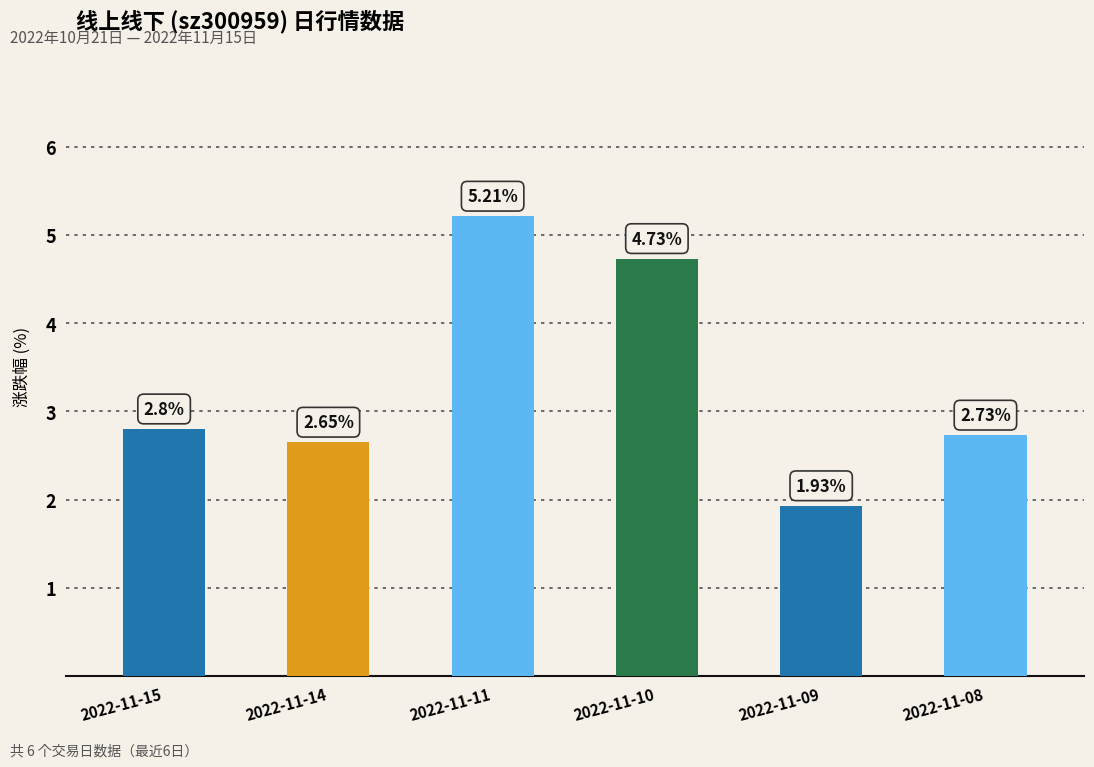

Rank the categories by value from highest to lowest.

2022-11-11, 2022-11-10, 2022-11-15, 2022-11-08, 2022-11-14, 2022-11-09